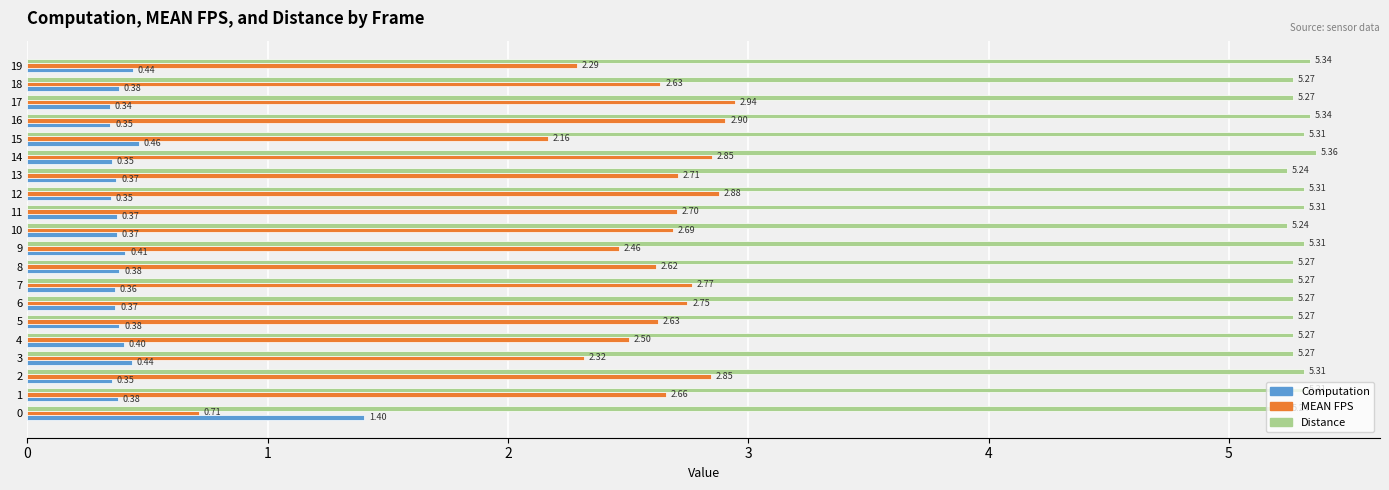

Rank the series at 3 from lowest to highest value.

Computation, MEAN FPS, Distance